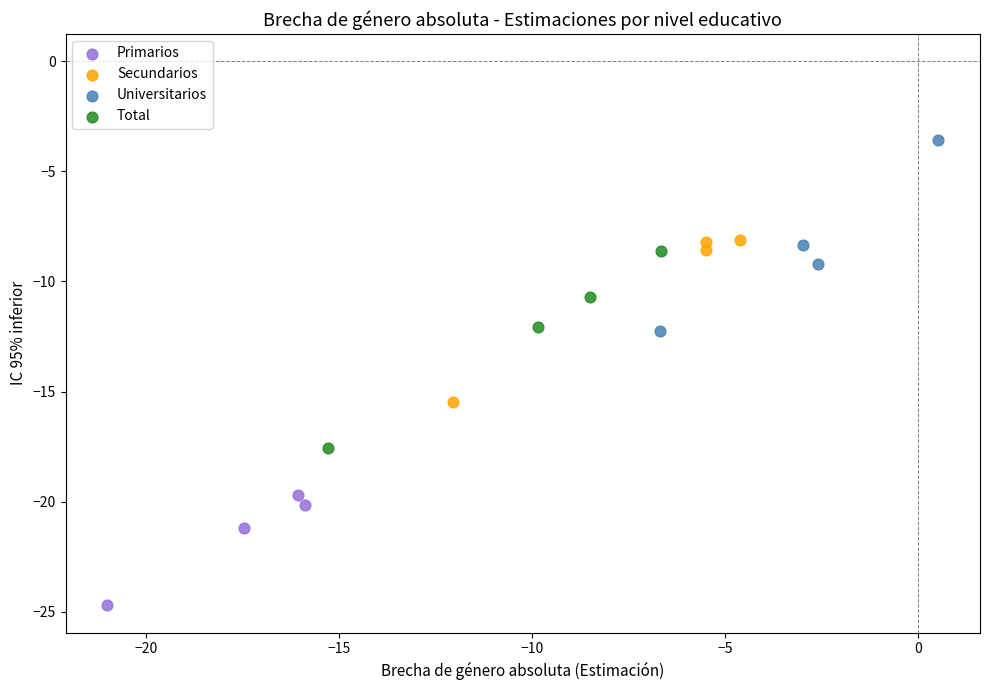

What are all the series names shown in the legend?

Primarios, Secundarios, Universitarios, Total